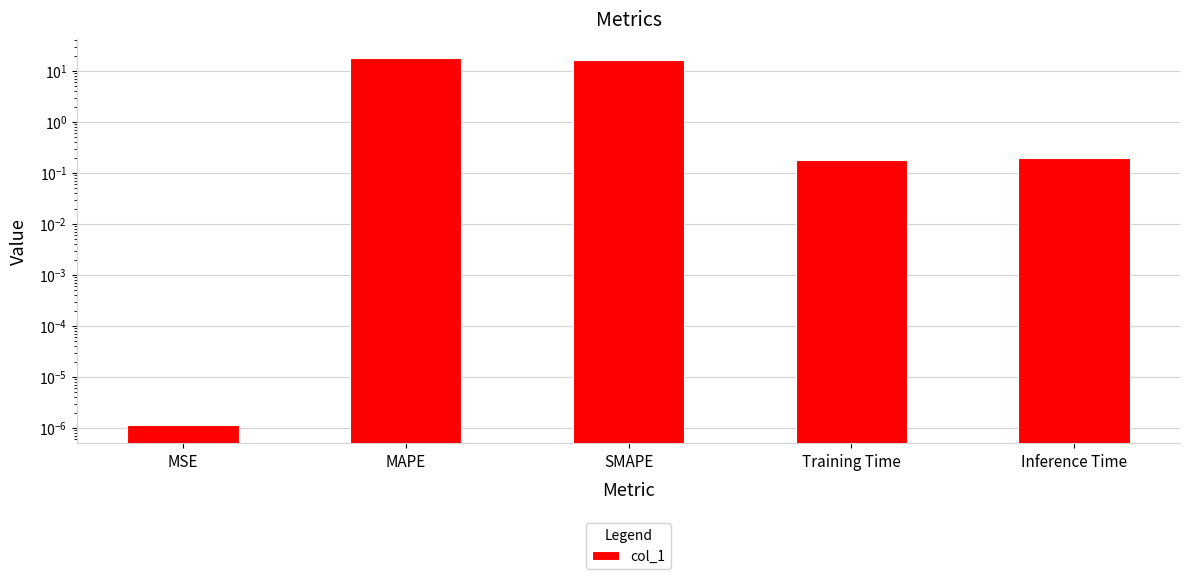

List the labels in order of value, largest first.

MAPE, SMAPE, Inference Time, Training Time, MSE